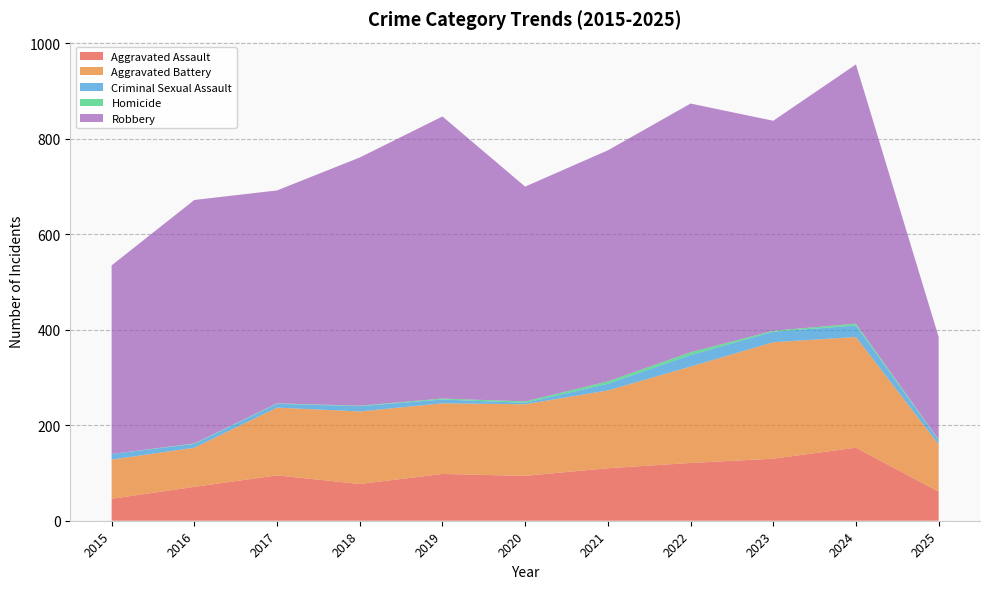

Reading right to left, list all the values displayed in this chart.

Aggravated Assault: 2025=61	2024=153	2023=130	2022=121	2021=110	2020=94	2019=98	2018=77	2017=95	2016=71	2015=46
Aggravated Battery: 2025=99	2024=232	2023=244	2022=202	2021=163	2020=150	2019=148	2018=152	2017=142	2016=82	2015=82
Criminal Sexual Assault: 2025=9	2024=24	2023=22	2022=24	2021=14	2020=3	2019=8	2018=11	2017=8	2016=8	2015=12
Homicide: 2025=1	2024=4	2023=2	2022=6	2021=5	2020=3	2019=2	2018=1	2017=1	2016=1	2015=0
Robbery: 2025=215	2024=543	2023=440	2022=521	2021=484	2020=450	2019=591	2018=520	2017=446	2016=510	2015=395